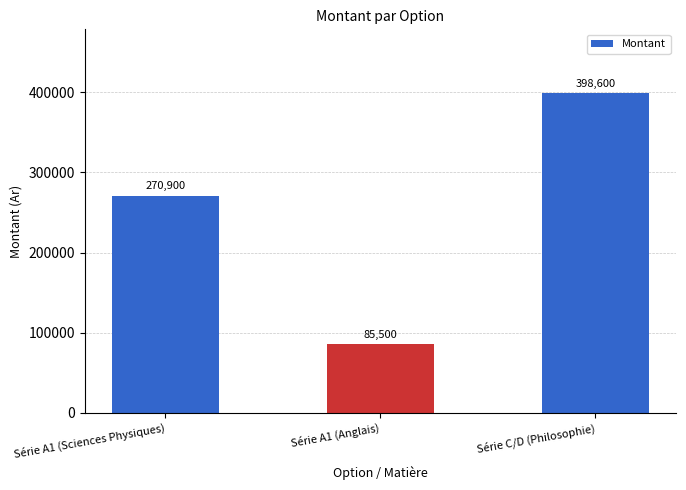

Approximately how many times larger is the value at Série A1 (Anglais) compared to Série C/D (Philosophie)?

0.2